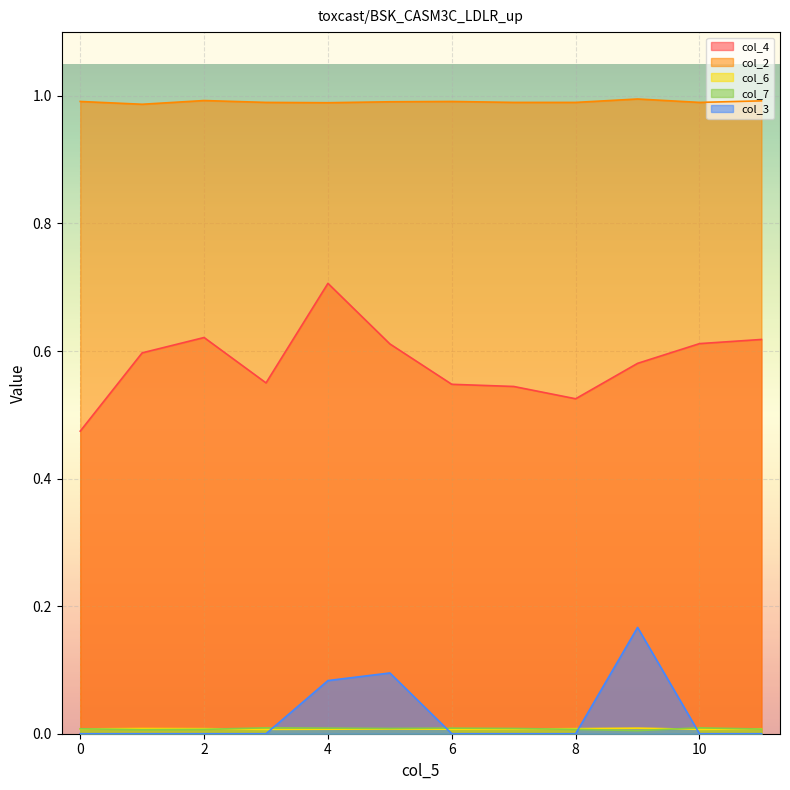

At how many categories does at least one series exceed 0?

12